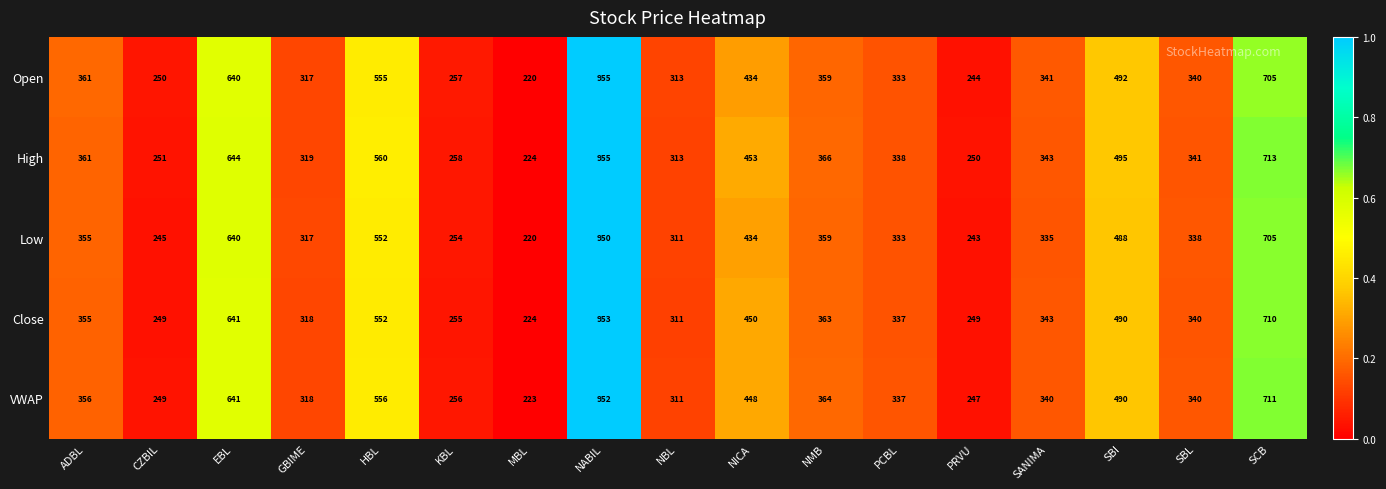

At which category does the chart reach its minimum across all series?

MBL